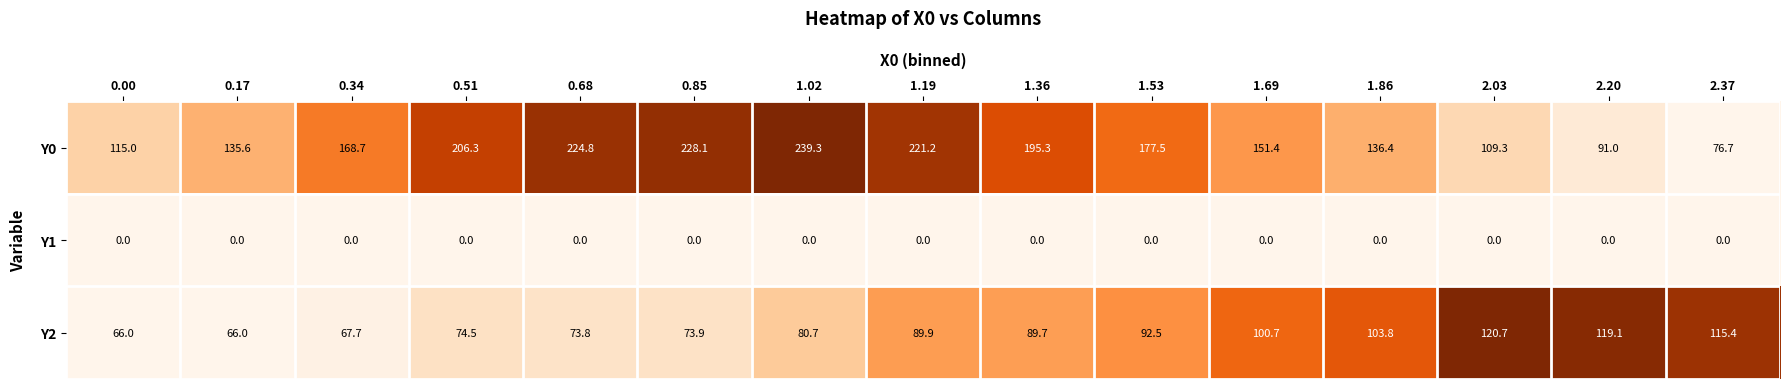

Rank the series by their maximum value, from highest to lowest.

Y0, Y2, Y1